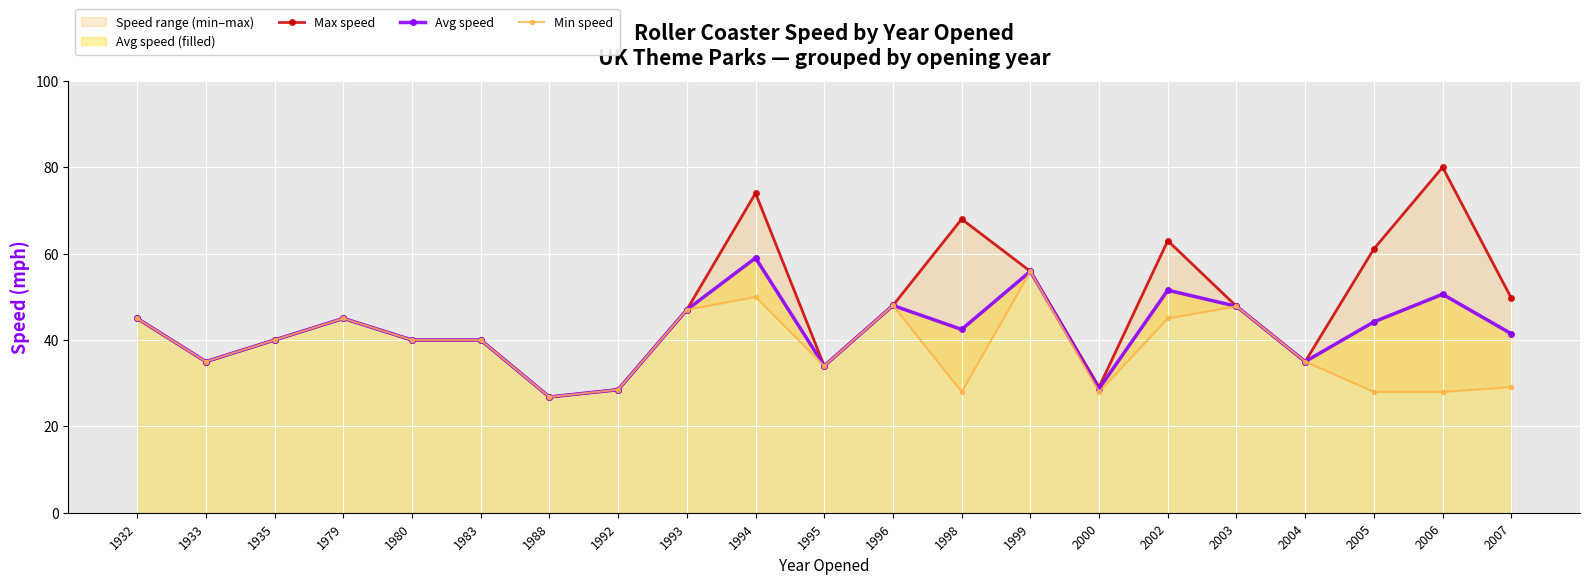

What is the greatest value displayed?

80.0